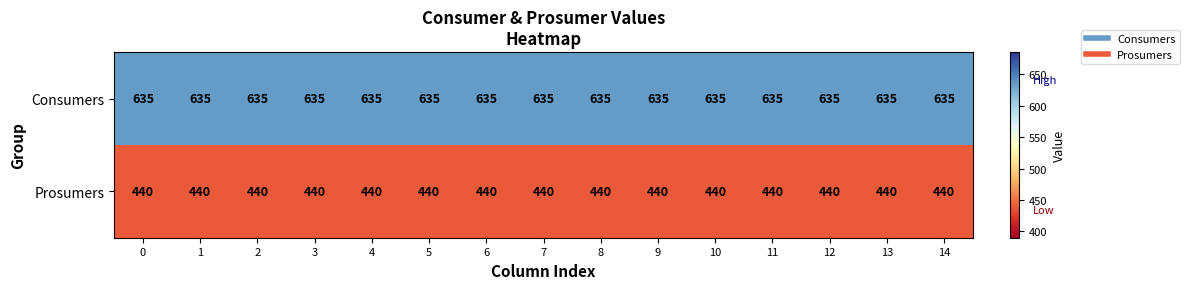

True or false: Prosumers has a value of 617 at 10.

False